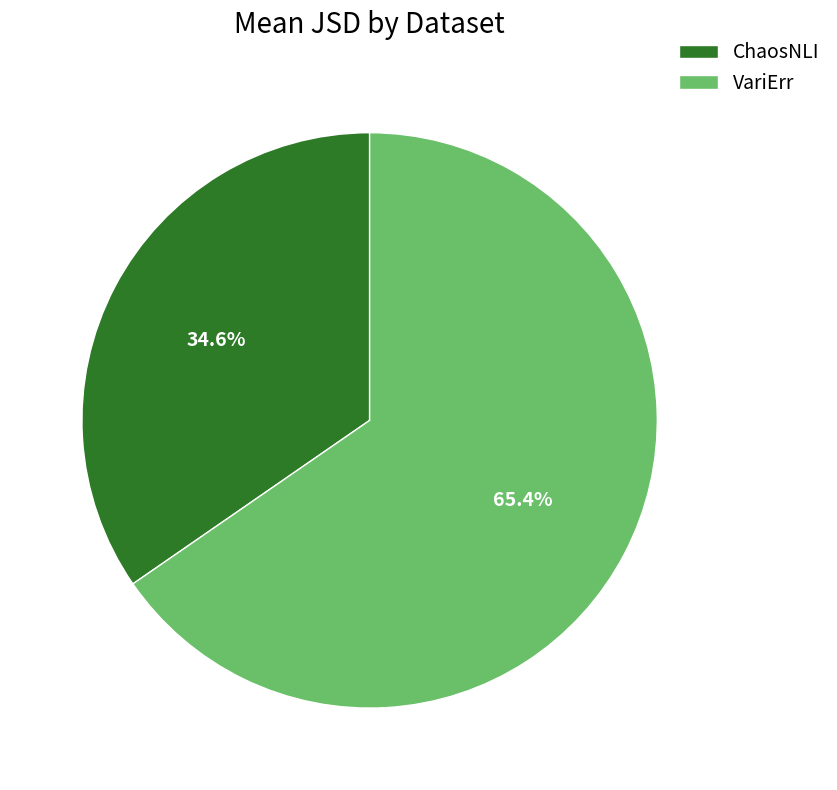

What percentage is the VariErr slice, to the nearest percent?

65%